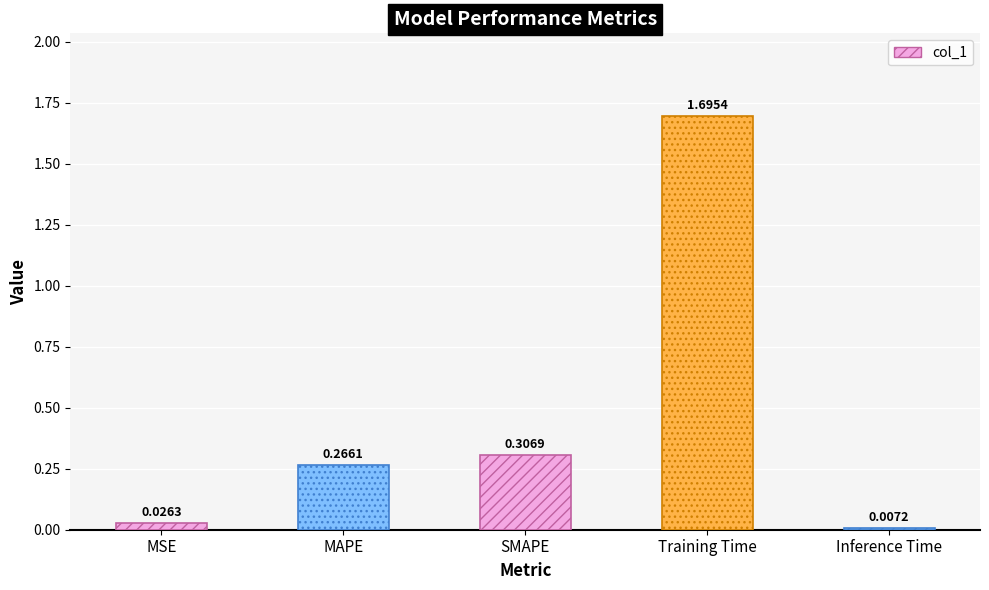

How many series are shown in this chart?

1